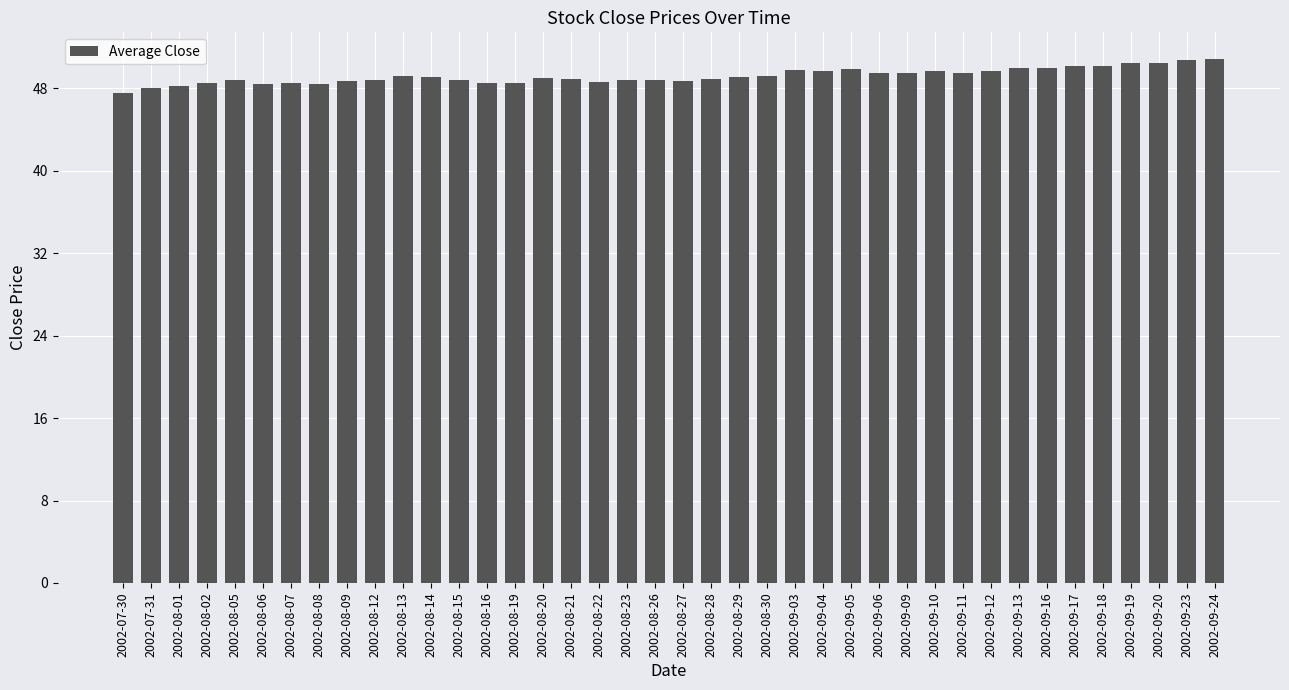

Count the number of categories in the chart.

40